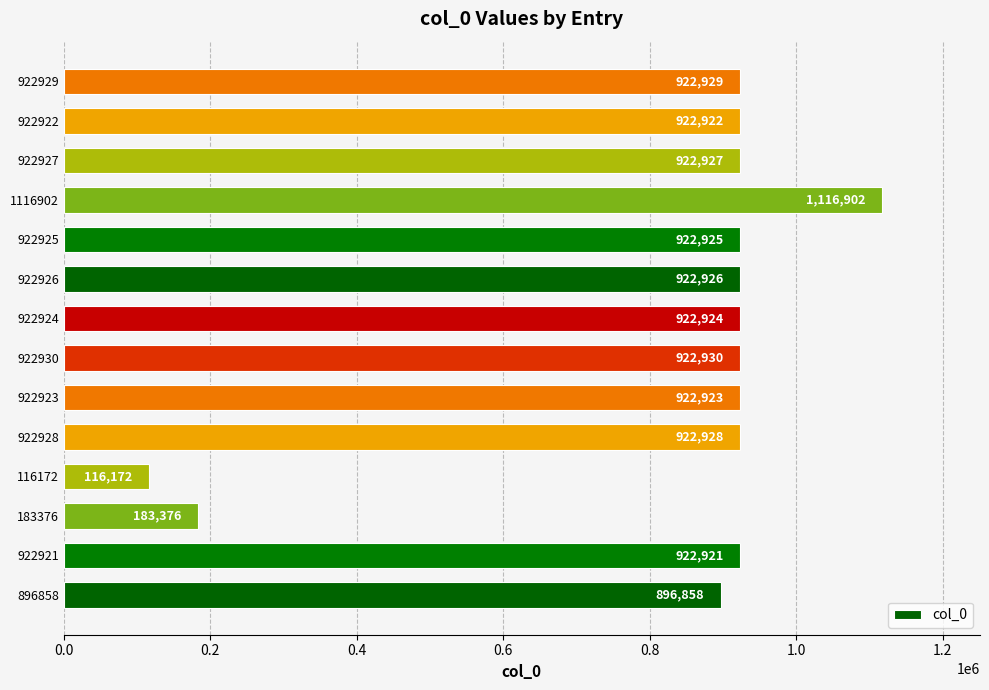

How many data points are less than 922925?

7